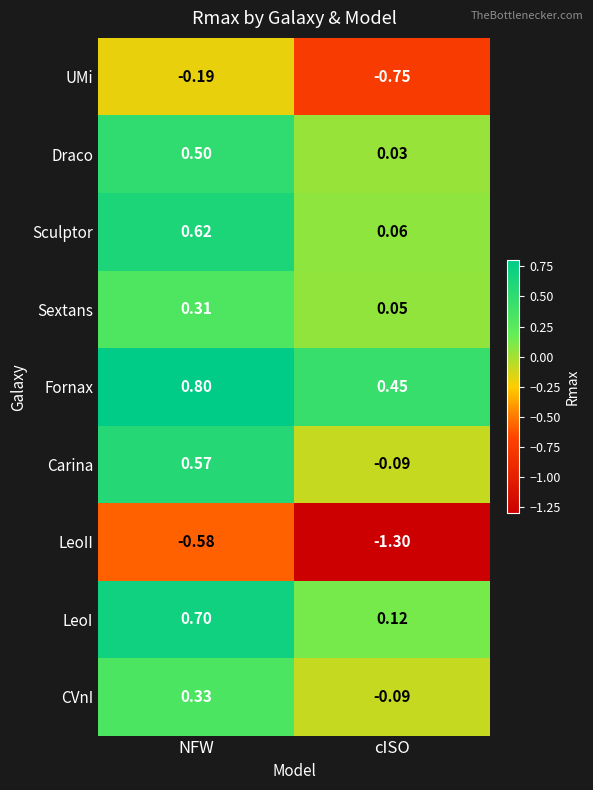

Which series has the largest range (max minus min)?

LeoII